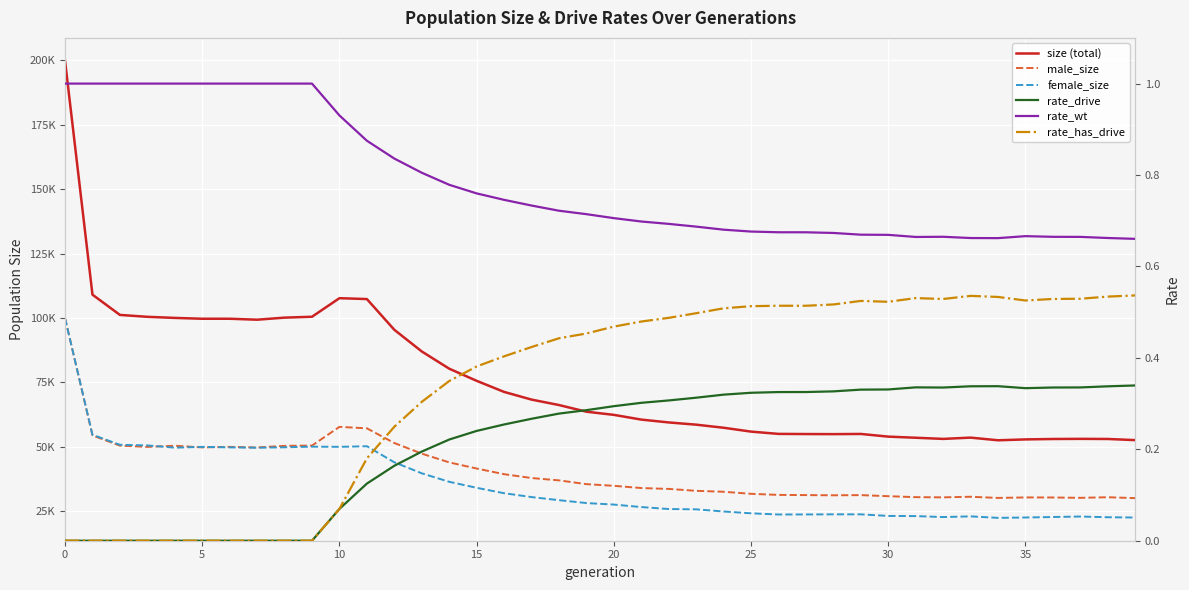

True or false: female_size and rate_has_drive cross at least once.

False